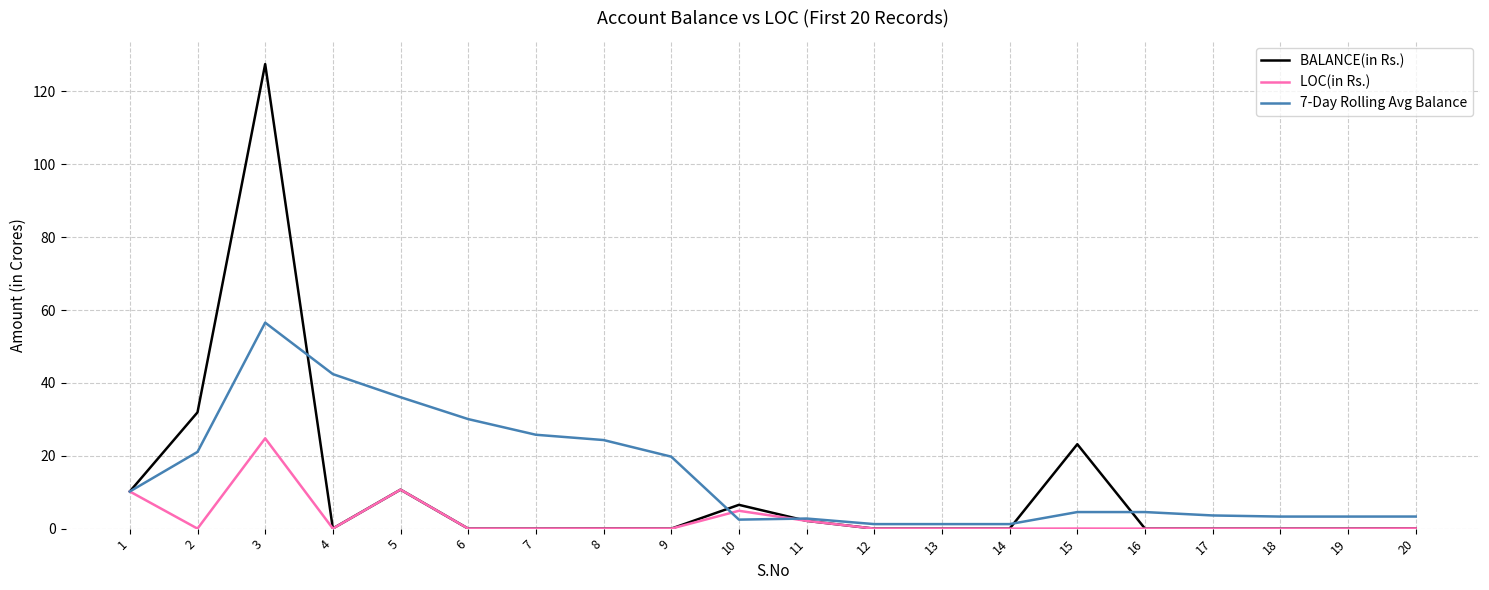

At which category does the chart reach its peak across all series?

3